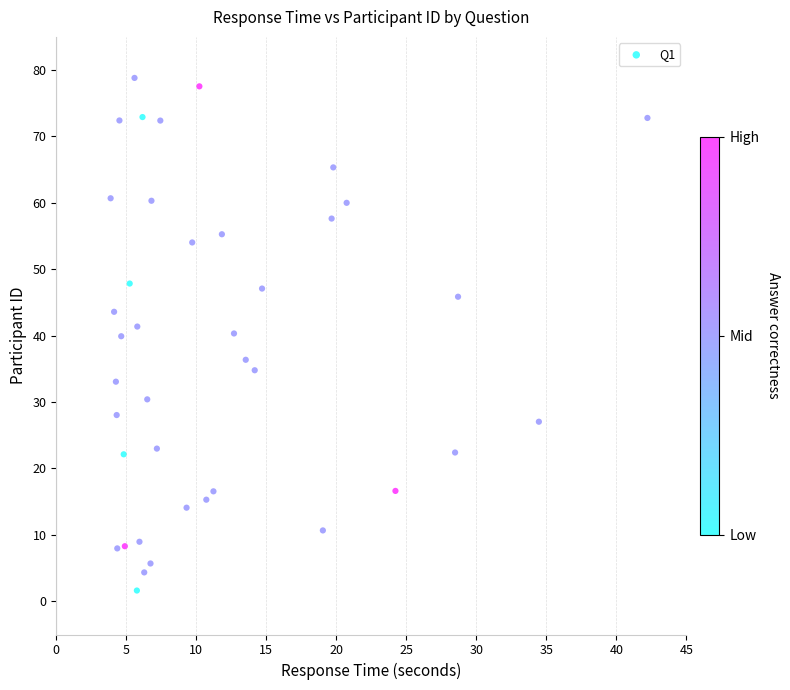

What is the range of X values (max minus min)?

38.3